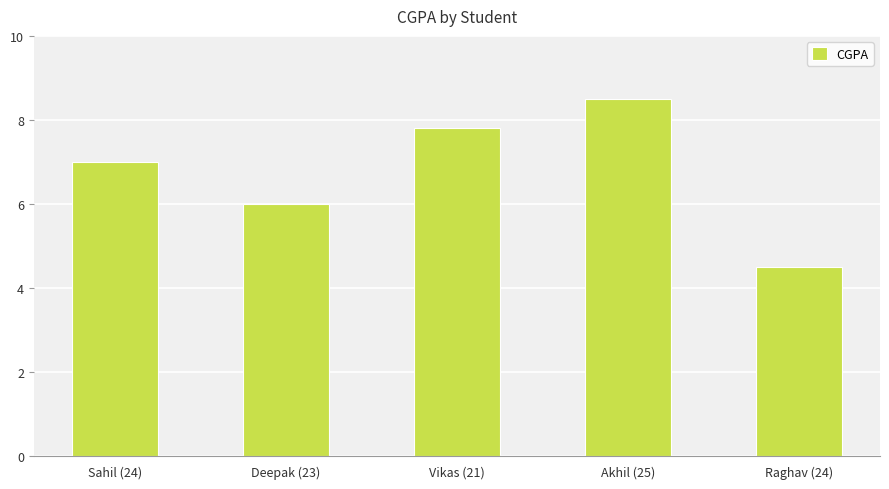

Read the value at Vikas (21).

7.8